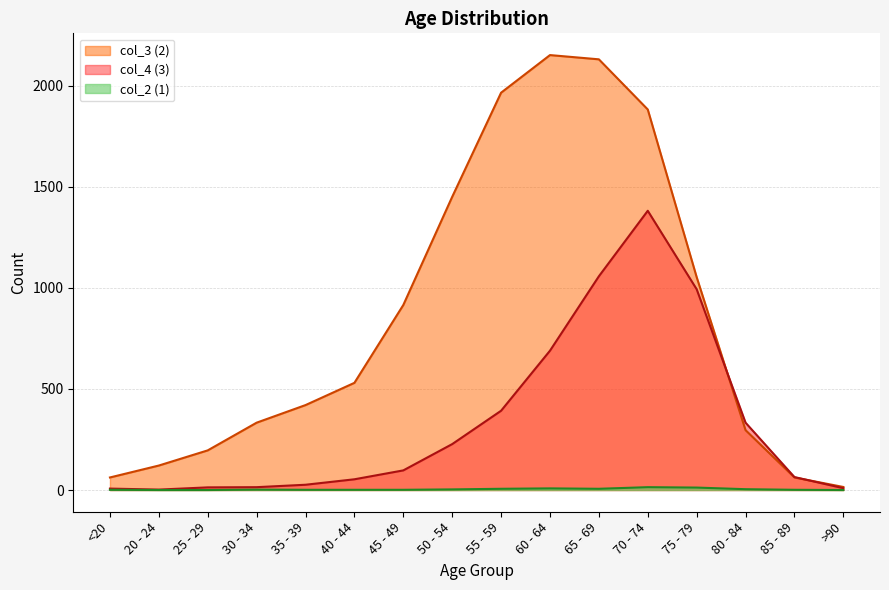

What position from the left is <20?

1